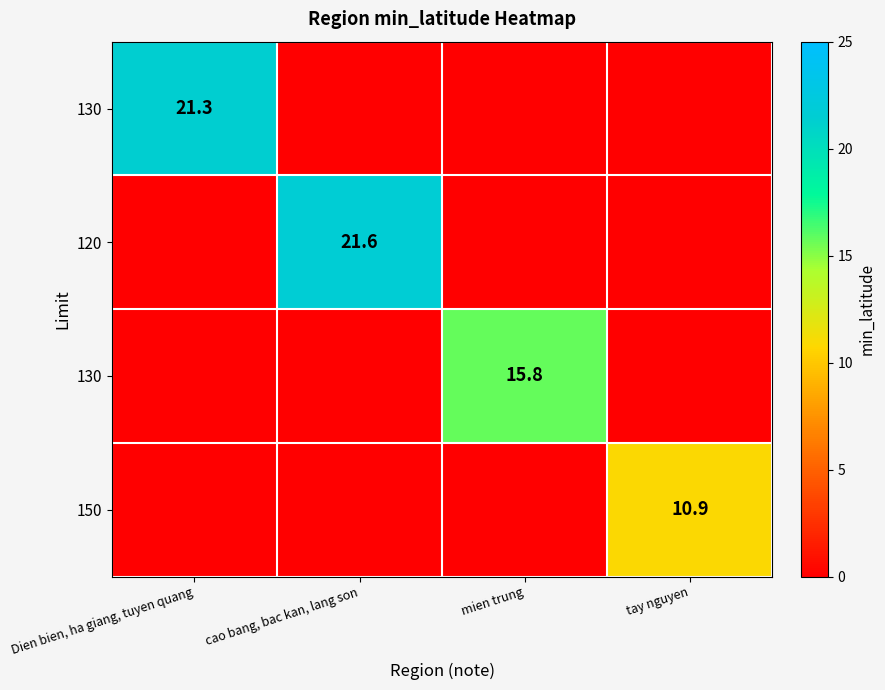

What is the difference between the highest and lowest values at cao bang, bac kan, lang son?

21.6